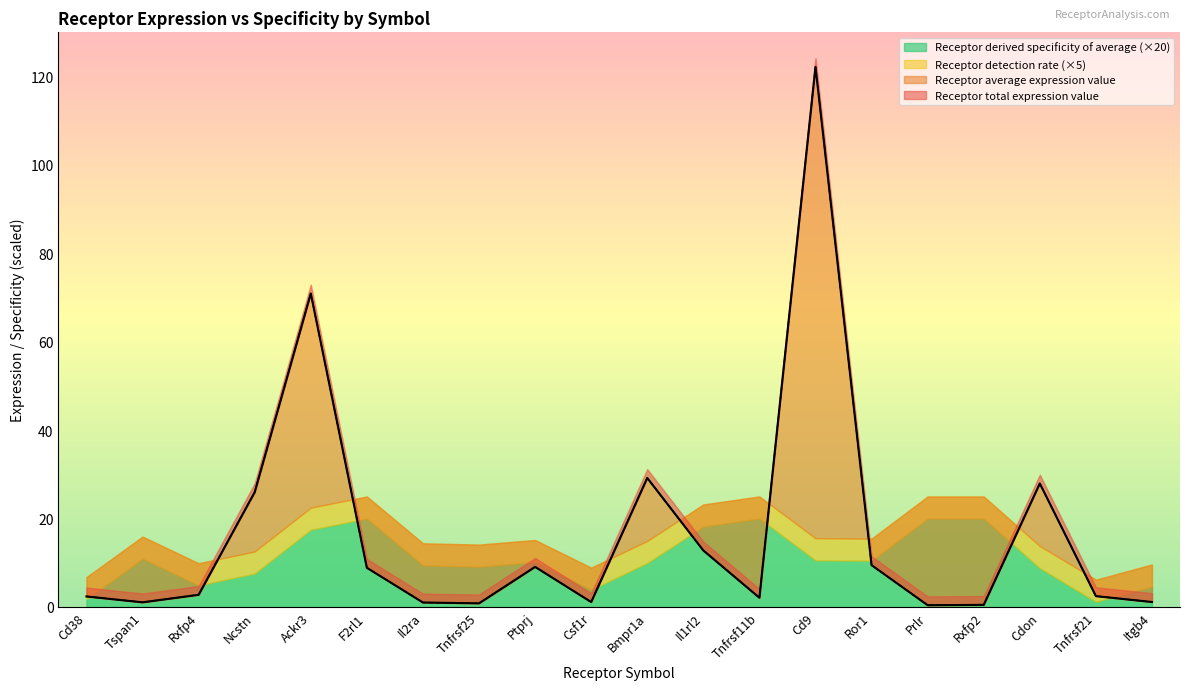

In Receptor average expression value, how many points are lower than both neighbors (excluding endpoints)?

5